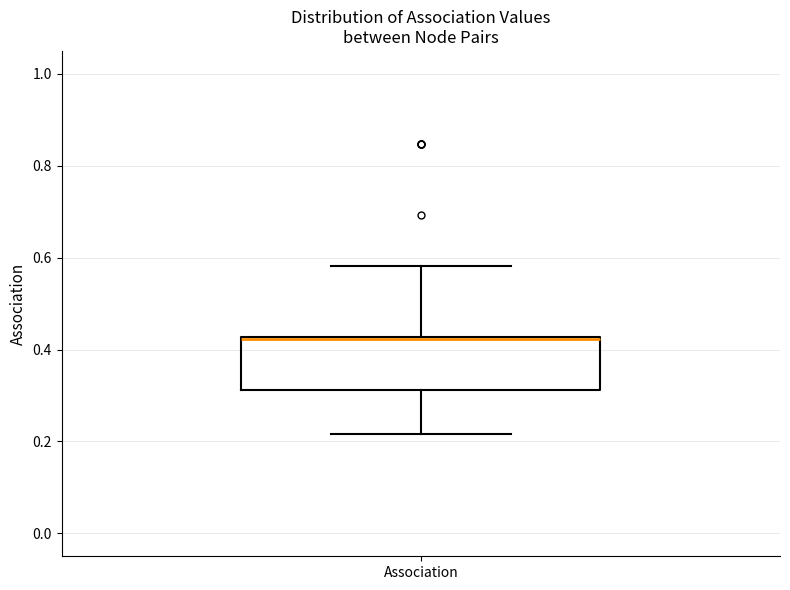

Where does the lower whisker of the box for Association end on the y-axis? The values are not printed on the chart, so give them approximately, as read against the axis.

0.22